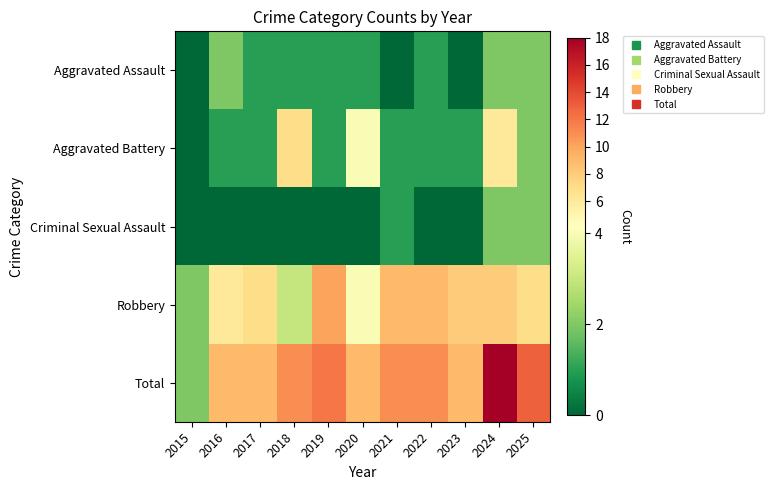

How many series are shown in this chart?

5